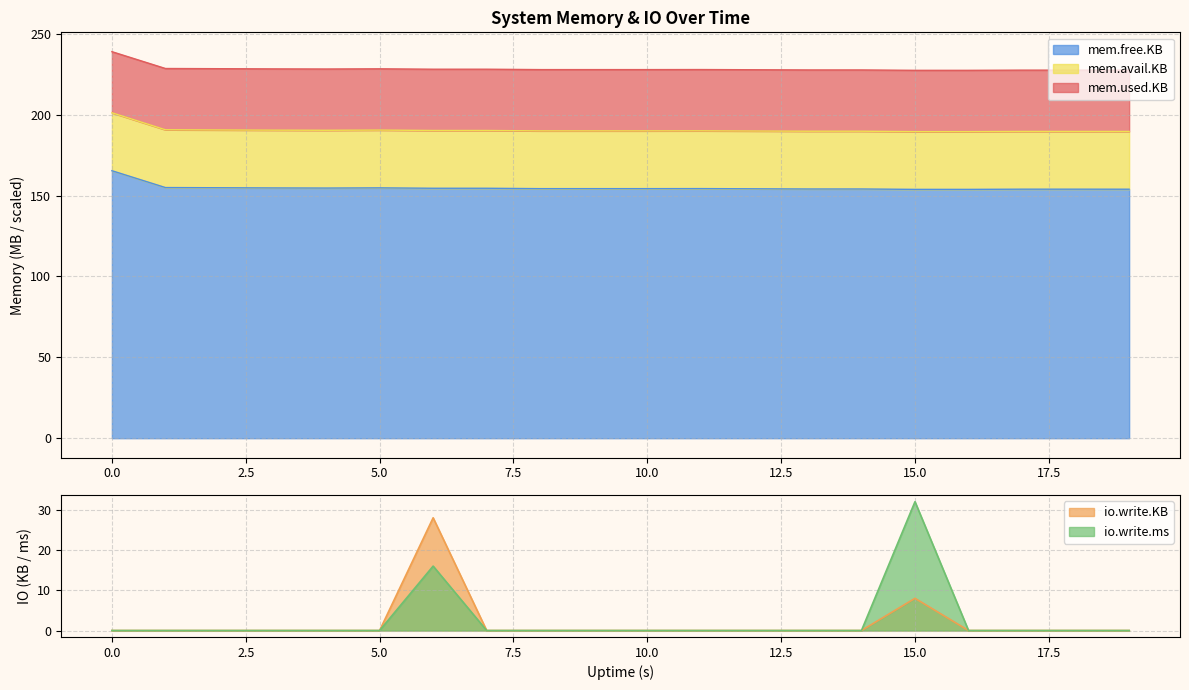

List the labels in order of io.write.KB value, largest first.

6, 15, 0, 1, 2, 3, 4, 5, 7, 8, 9, 10, 11, 12, 13, 14, 16, 17, 18, 19